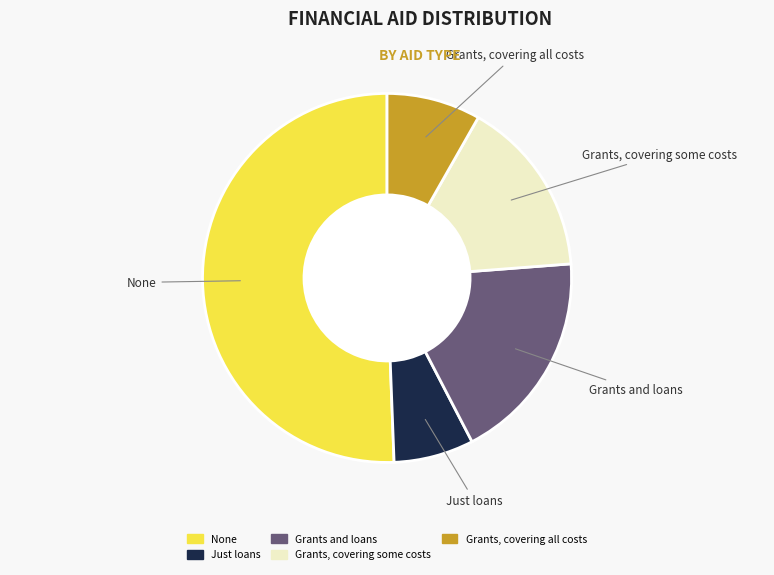

Approximately how many times larger is the value at Just loans compared to None?

0.1